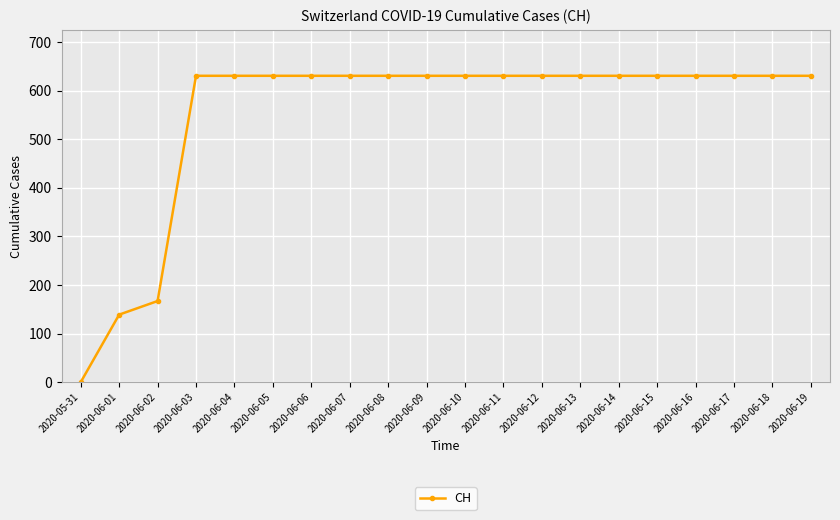

What is the label of the 4th point from the left?

2020-06-03